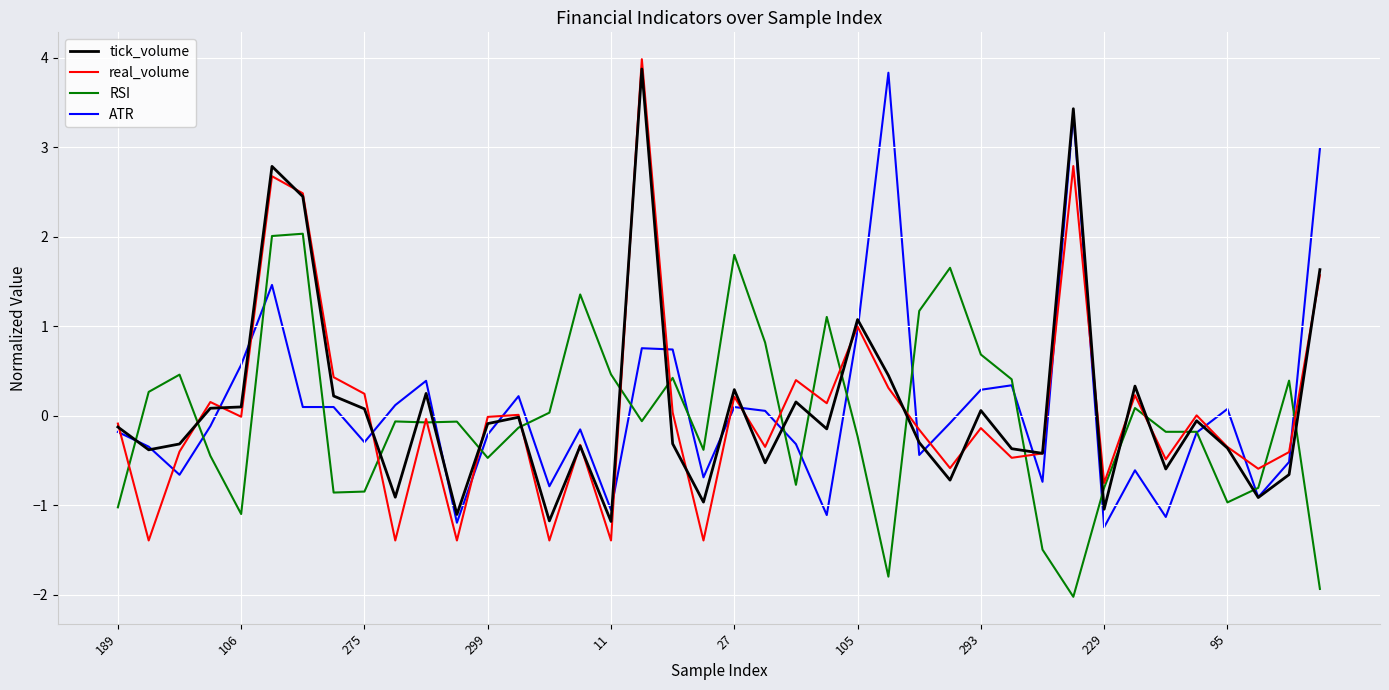

How many times do RSI and tick_volume cross each other?

20